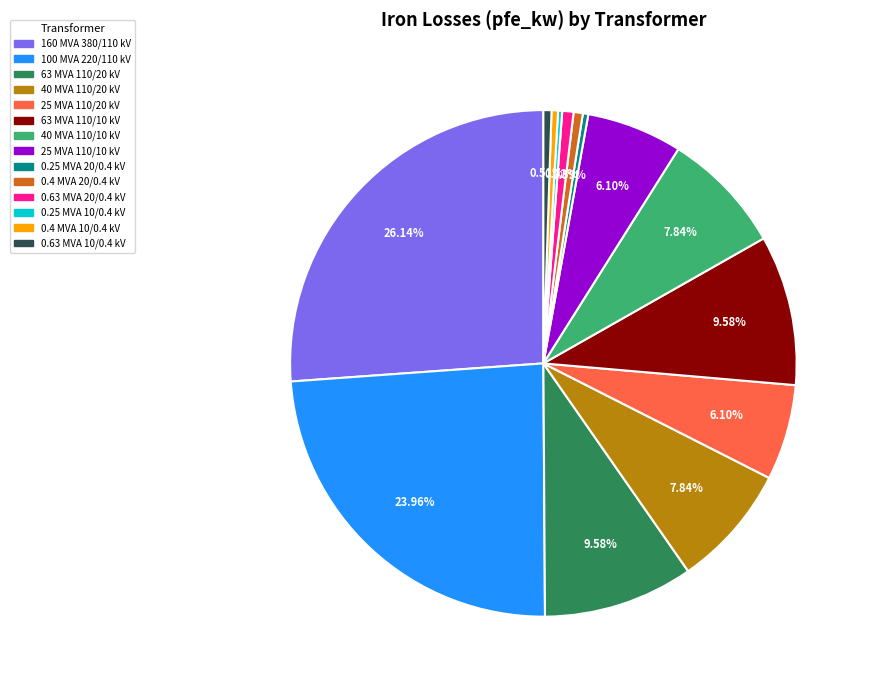

Do 0.25 MVA 20/0.4 kV and 0.63 MVA 20/0.4 kV together represent more than half of the pie?

No